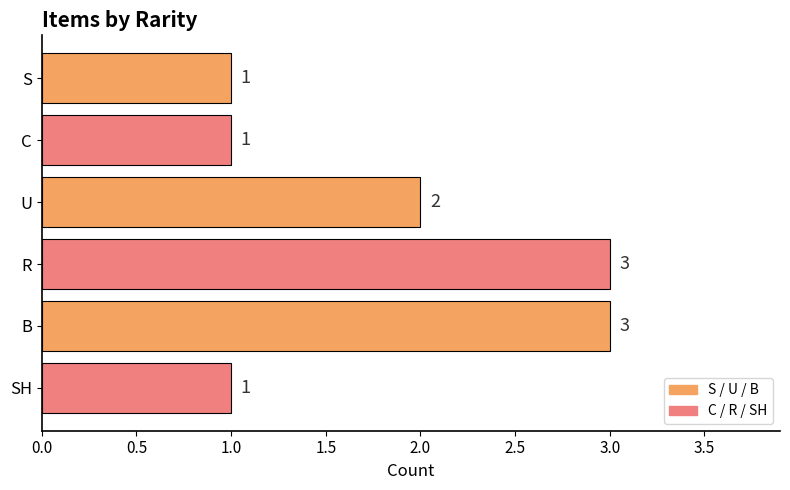

Where is the data nearest to the value 2?

U